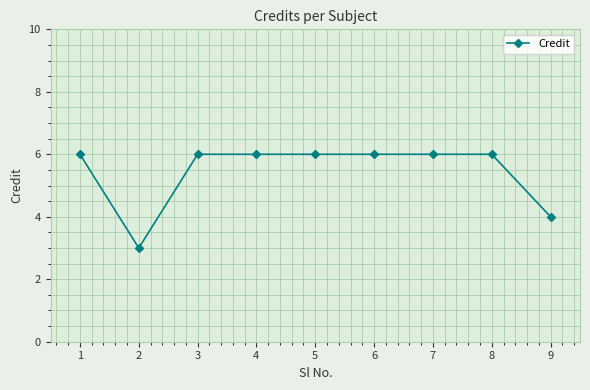

What is the value of the 4th point from the left?

6